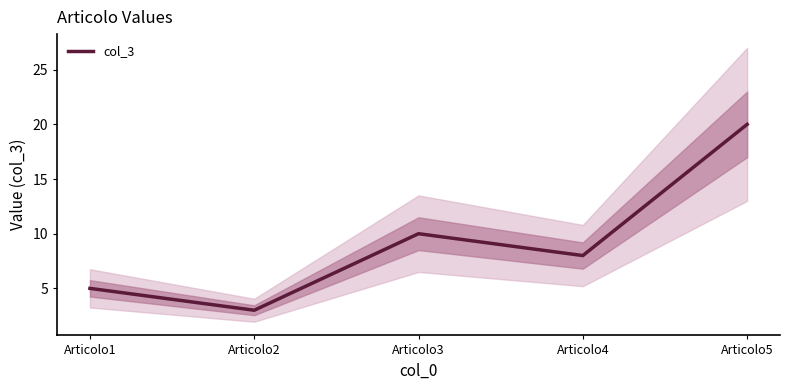

The chart shows a value of 7 at Articolo3. True or false?

False